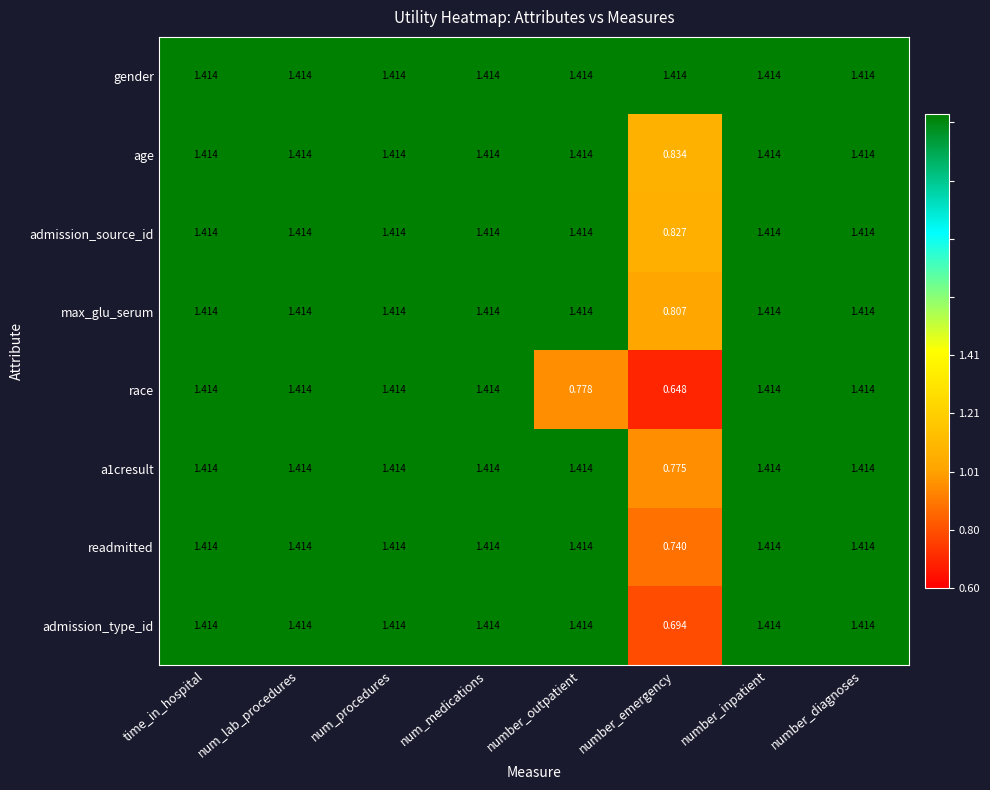

Which series has the largest range (max minus min)?

race